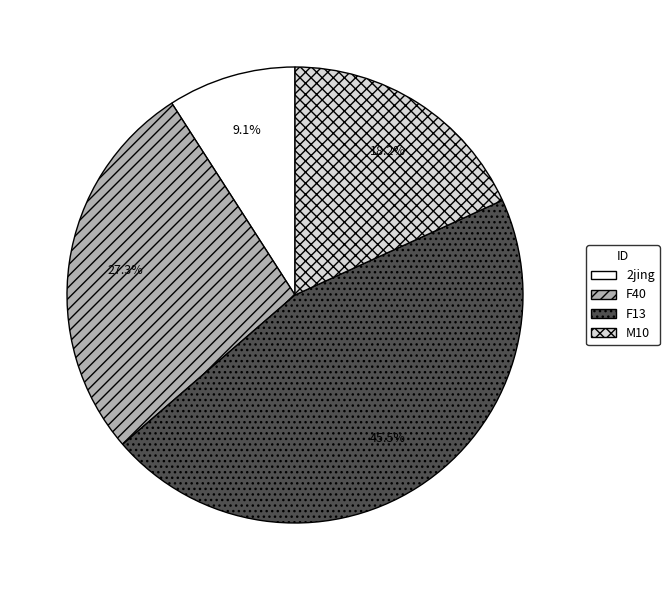

Which category has the smallest portion of the pie?

2jing